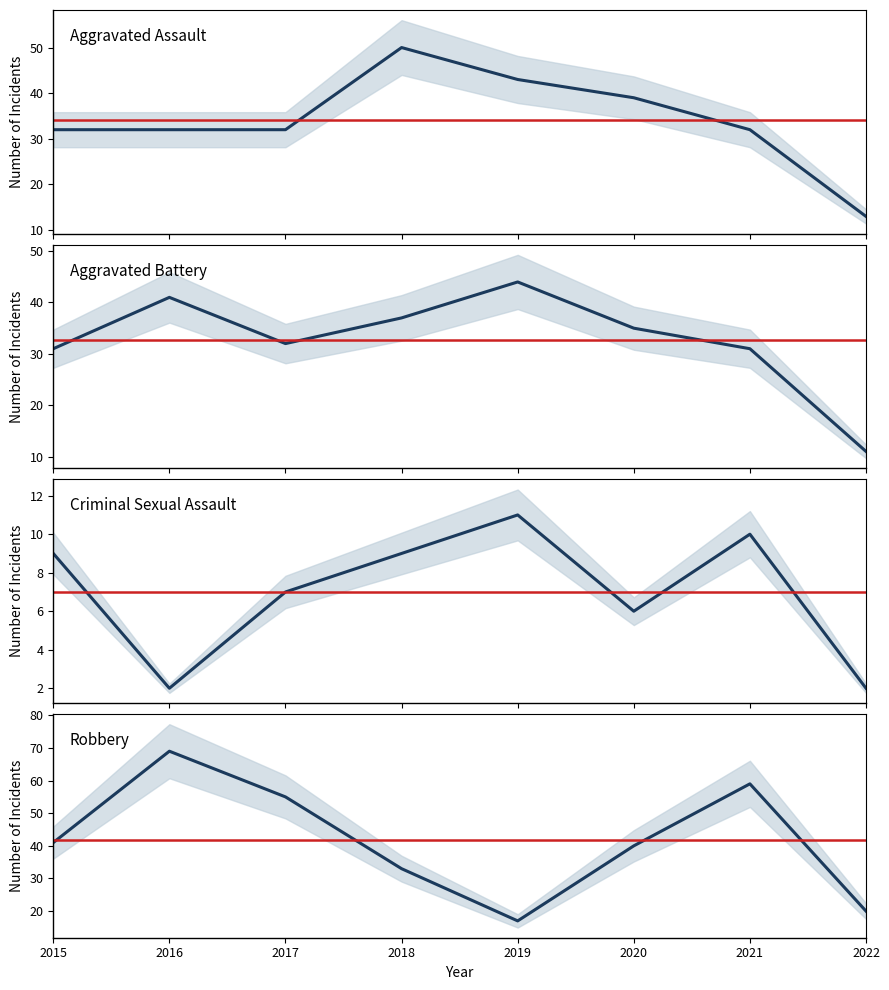

How many intersections are there between Robbery and Aggravated Battery?

2